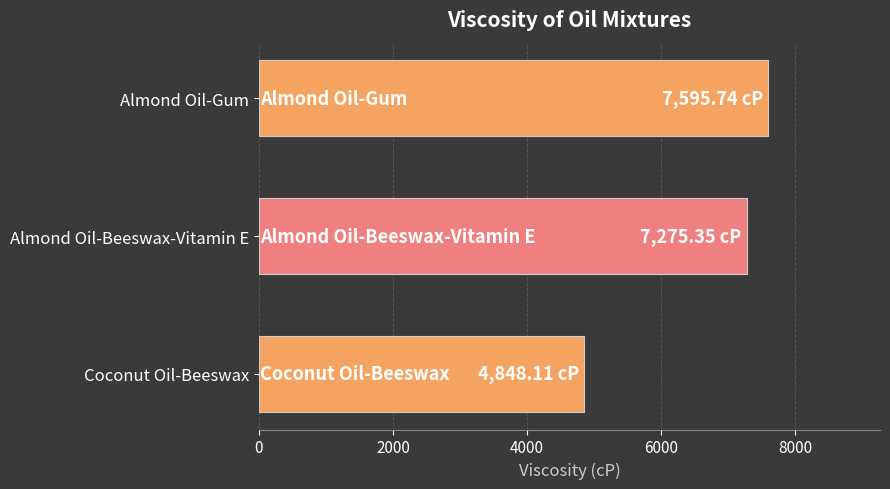

Count the number of categories in the chart.

3